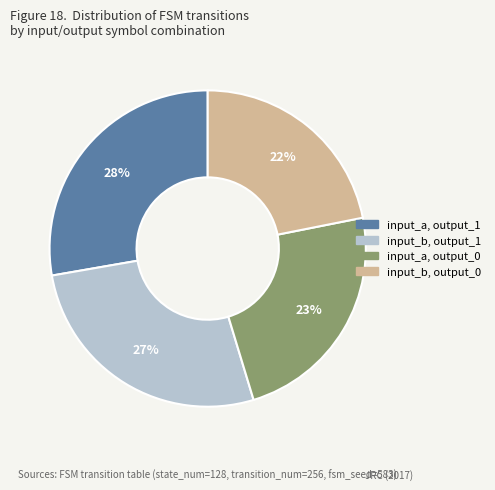

Which category has the smallest portion of the pie?

input_b, output_0